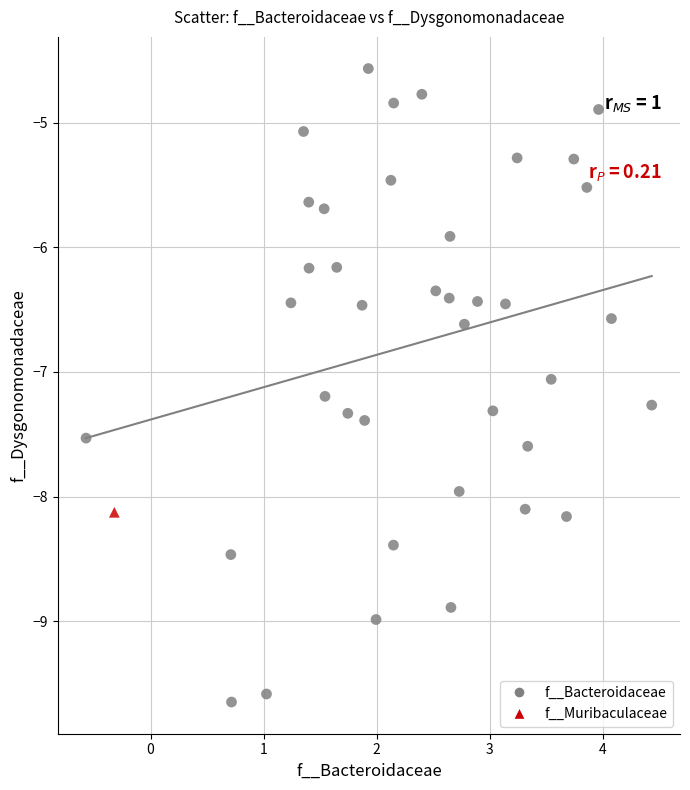

What are all the series names shown in the legend?

f__Bacteroidaceae, f__Muribaculaceae